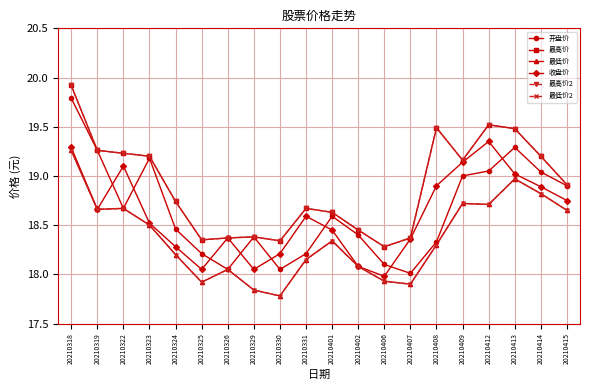

True or false: 收盘价 has a value of 26.1 at 20210330.

False